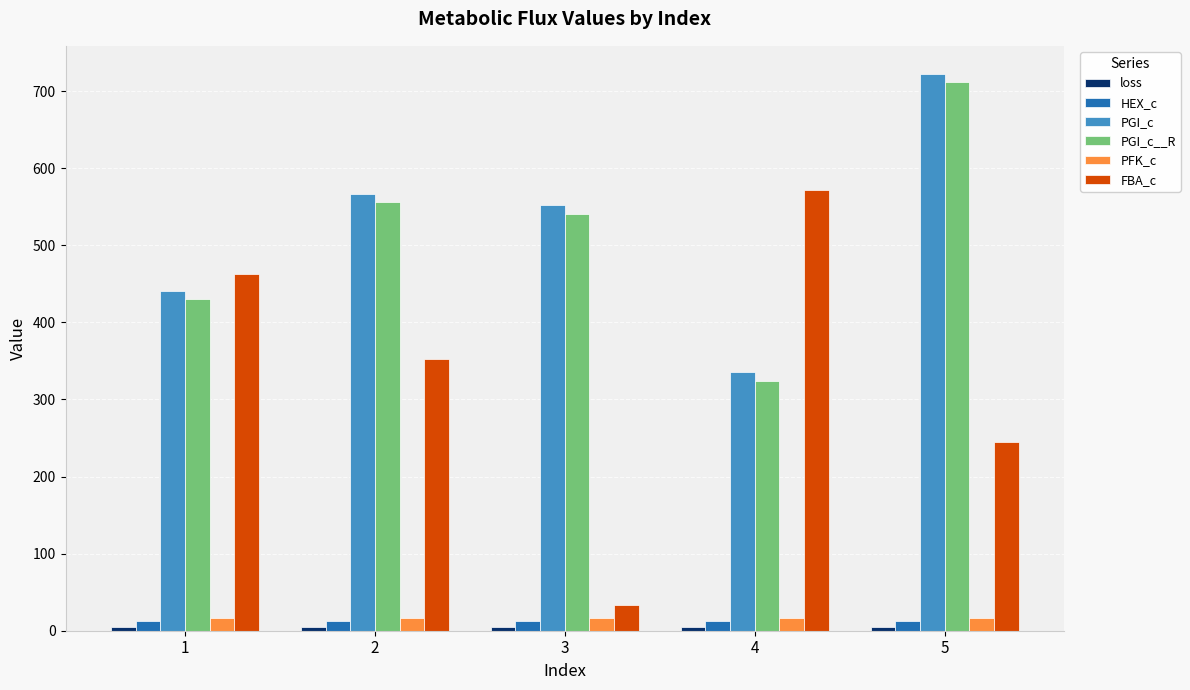

At which category is the sum across all series the highest?

5